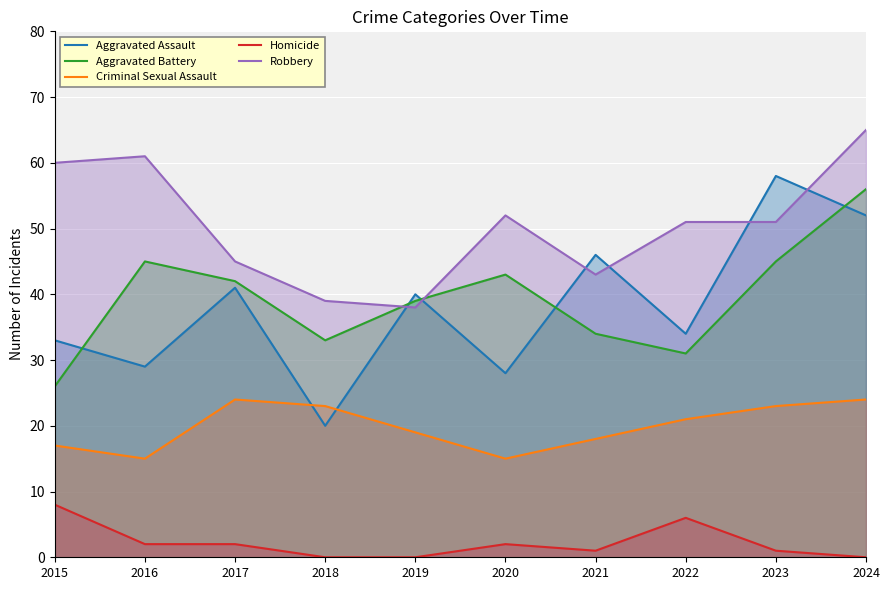

List the labels in order of Aggravated Assault value, largest first.

2023, 2024, 2021, 2017, 2019, 2022, 2015, 2016, 2020, 2018